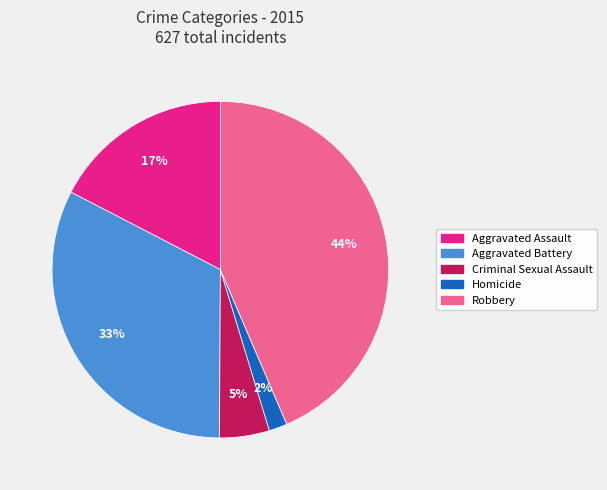

To the nearest percent, what is the difference between the largest and smallest slice percentages?

42%